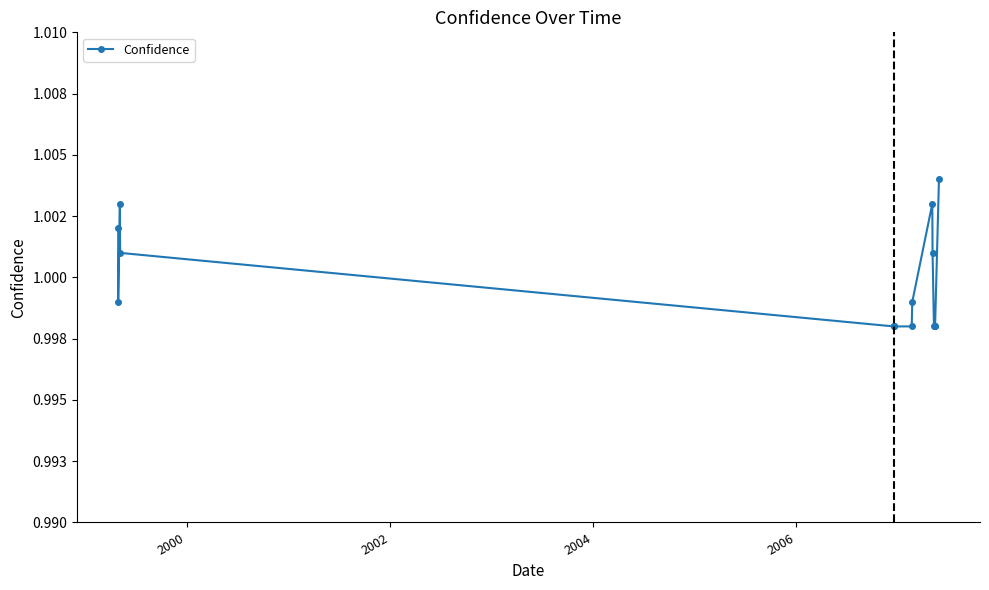

What is the smallest value displayed?

1.0